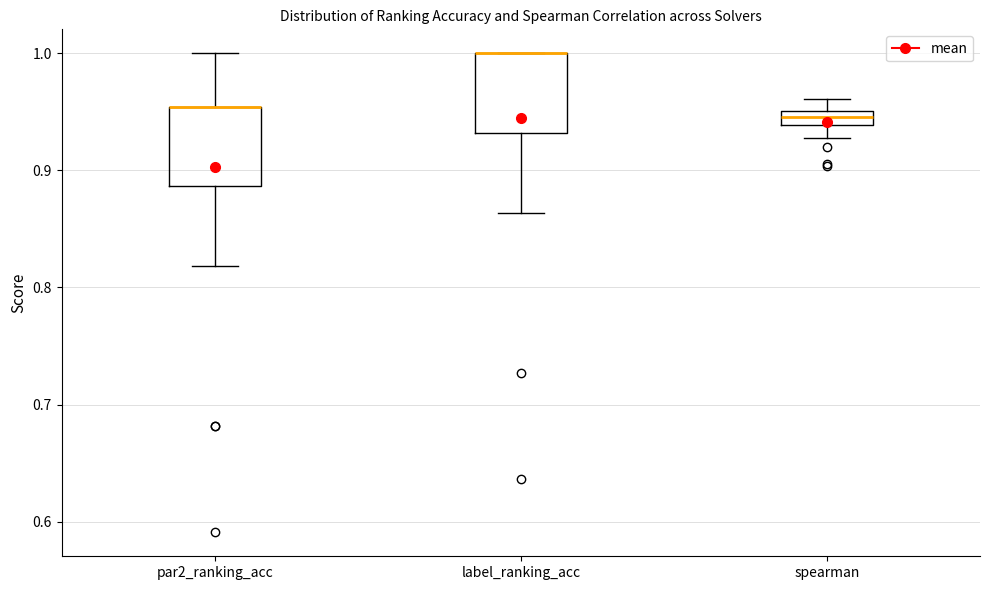

Where does the lower whisker of the box for spearman end on the y-axis? The values are not printed on the chart, so give them approximately, as read against the axis.

0.93